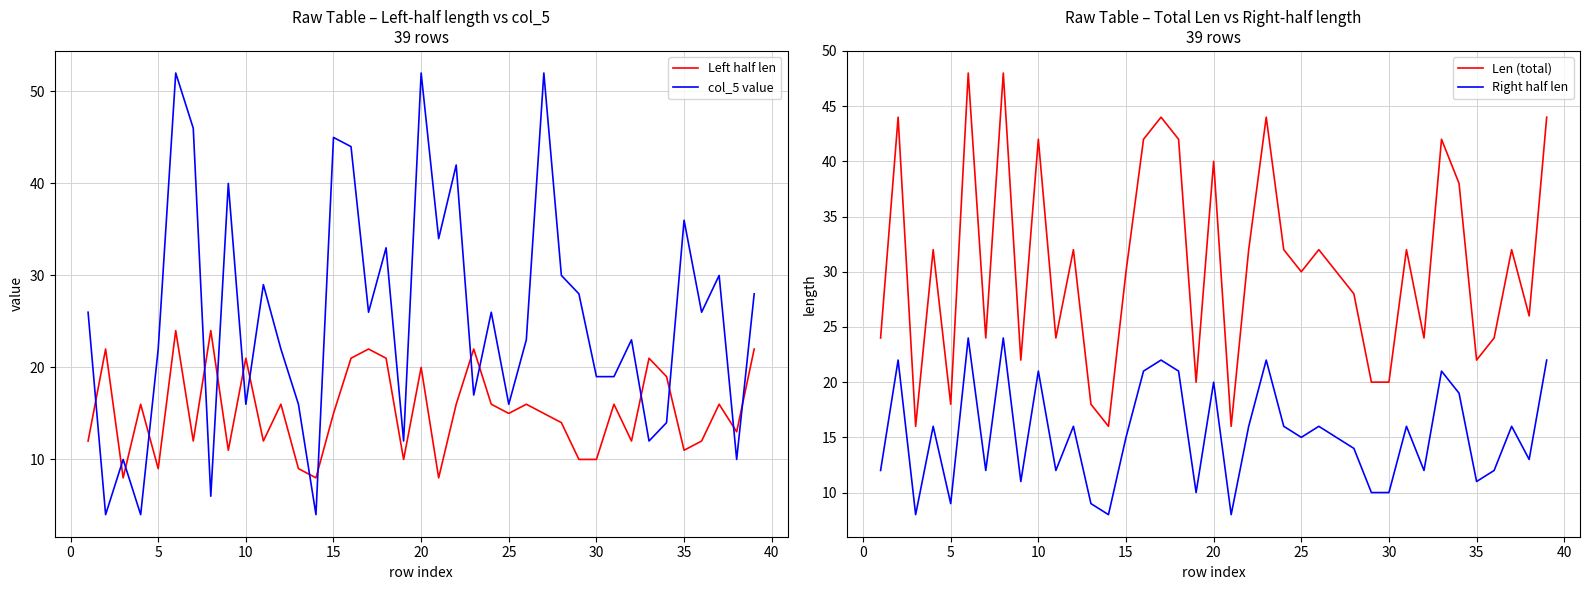

Which series has the widest spread of values?

col_5 value